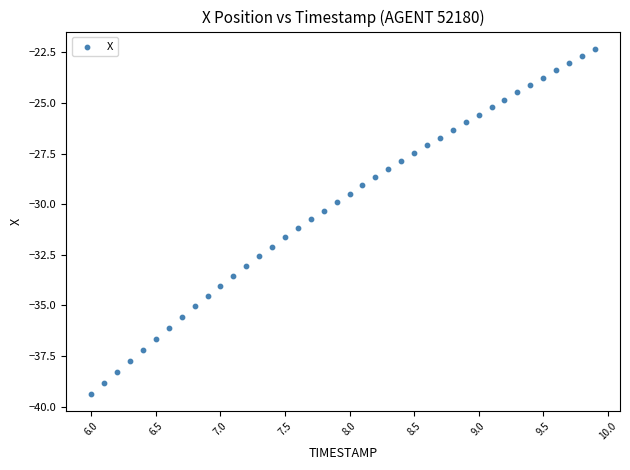

What is the range of X values (max minus min)?

3.9